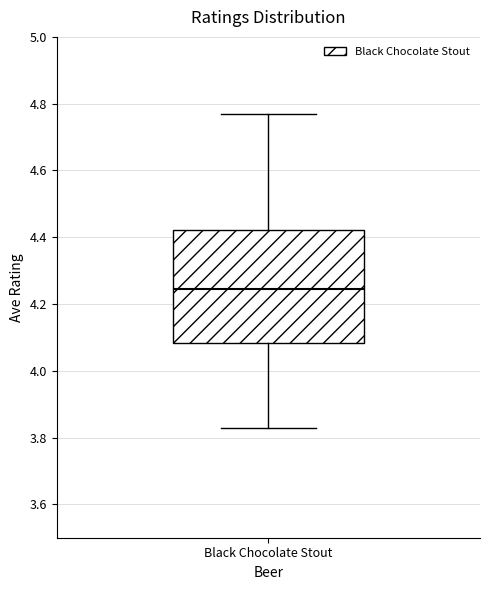

Where is the upper edge of the box for Black Chocolate Stout on the y-axis? The values are not printed on the chart, so give them approximately, as read against the axis.

4.42